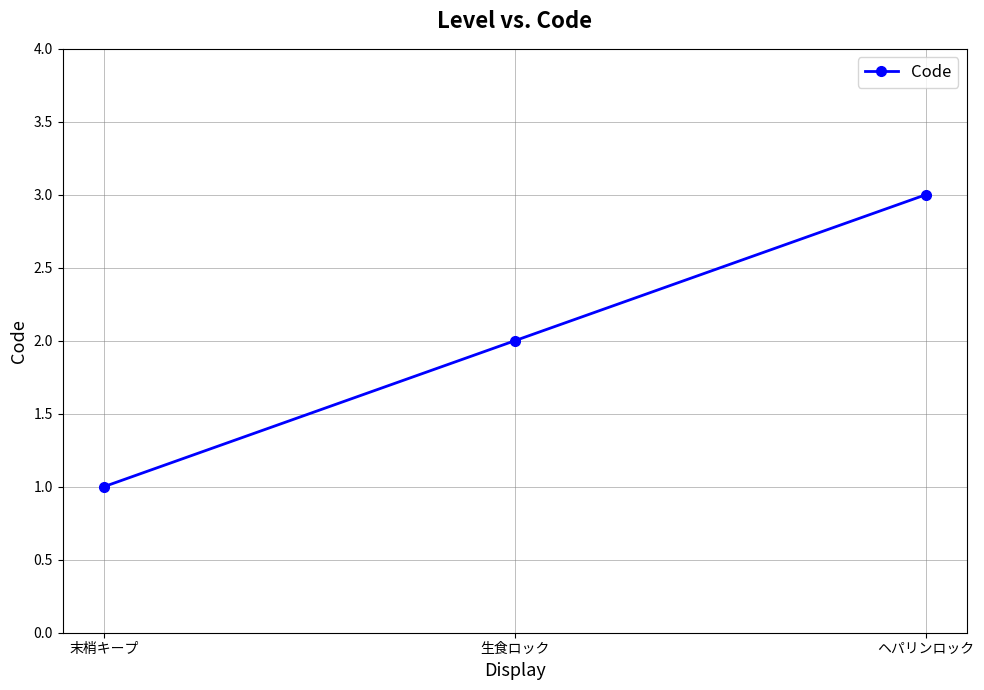

What is the difference between the second highest and minimum values?

1